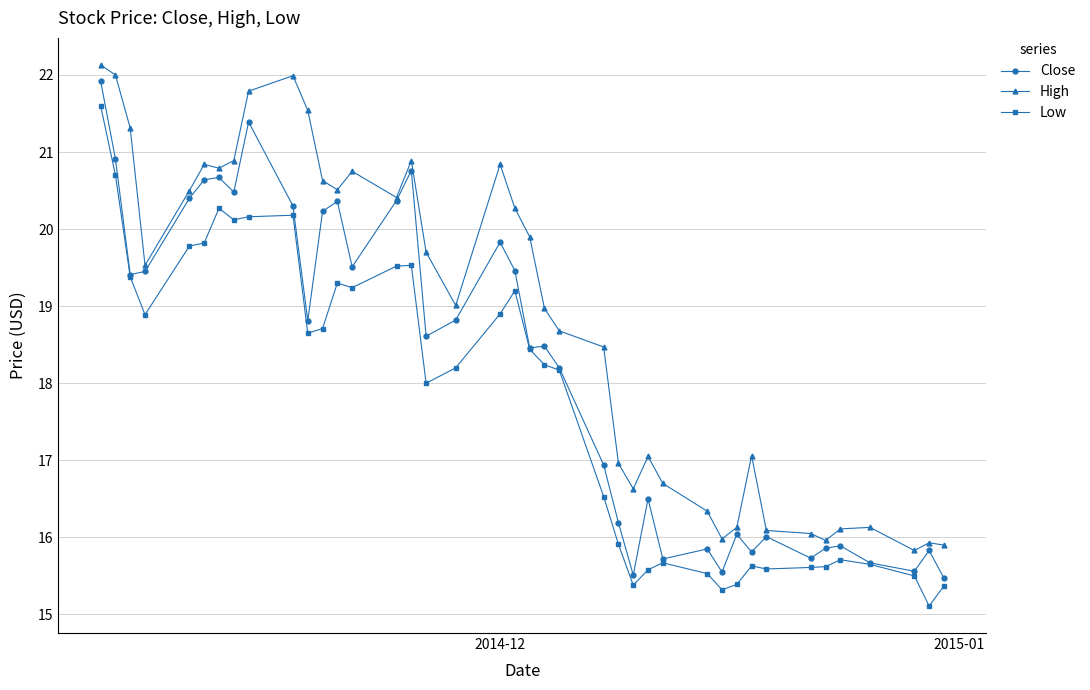

True or false: Low and High intersect in this chart.

False